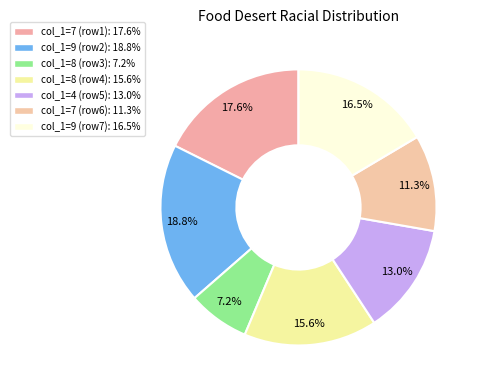

How many segments does this pie chart have?

7